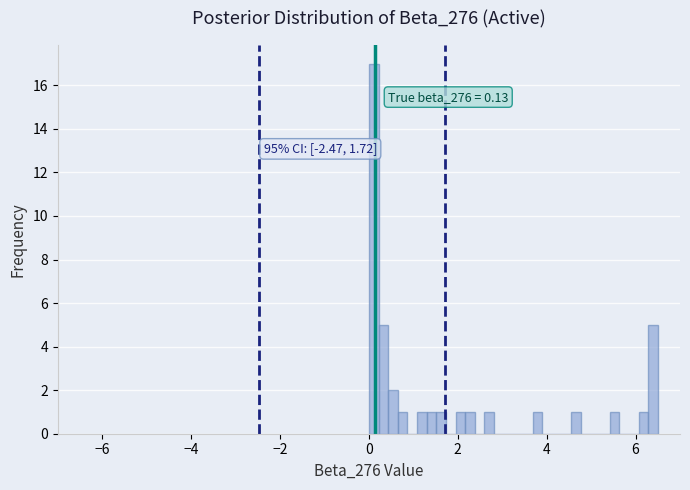

Around what value on the x-axis is the tallest bar? Give the approximate position of its centre, as read against the axis.

0.2